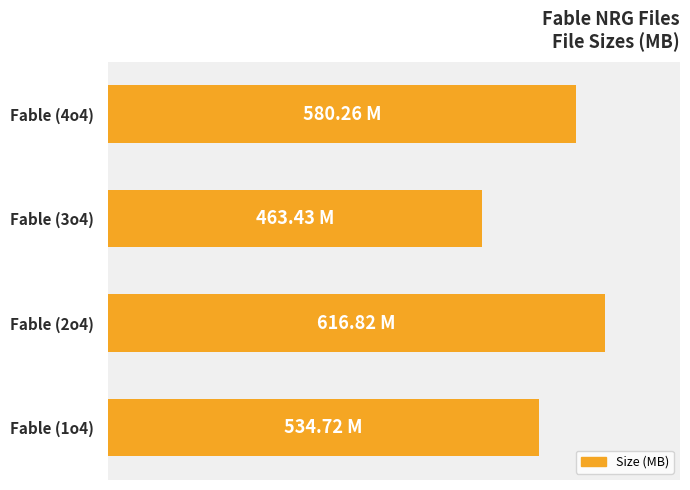

Rank the categories by value from highest to lowest.

Fable (2o4), Fable (4o4), Fable (1o4), Fable (3o4)